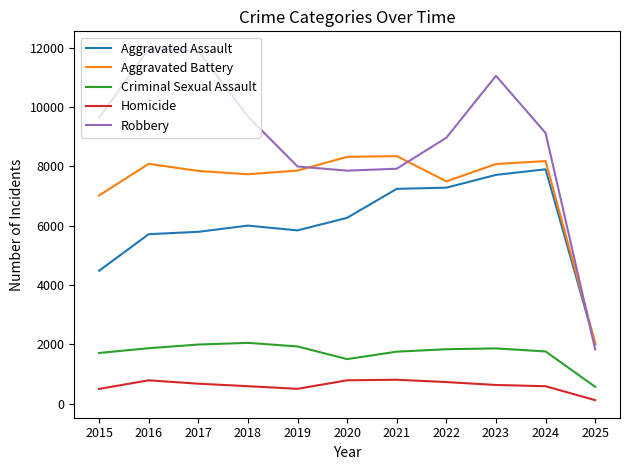

Is it true that Robbery equals 17695 at 2017?

False